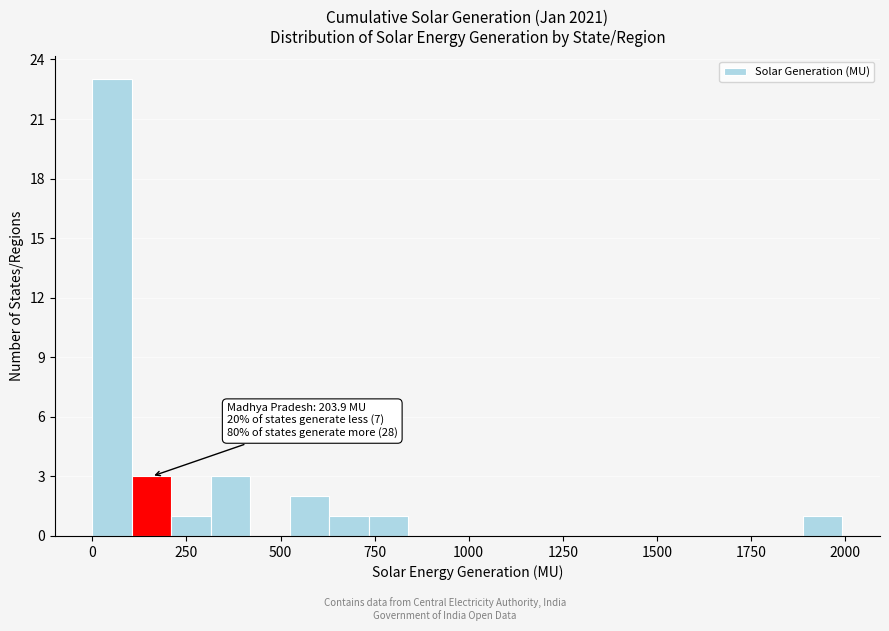

Around what value on the x-axis is the tallest bar? Give the approximate position of its centre, as read against the axis.

50